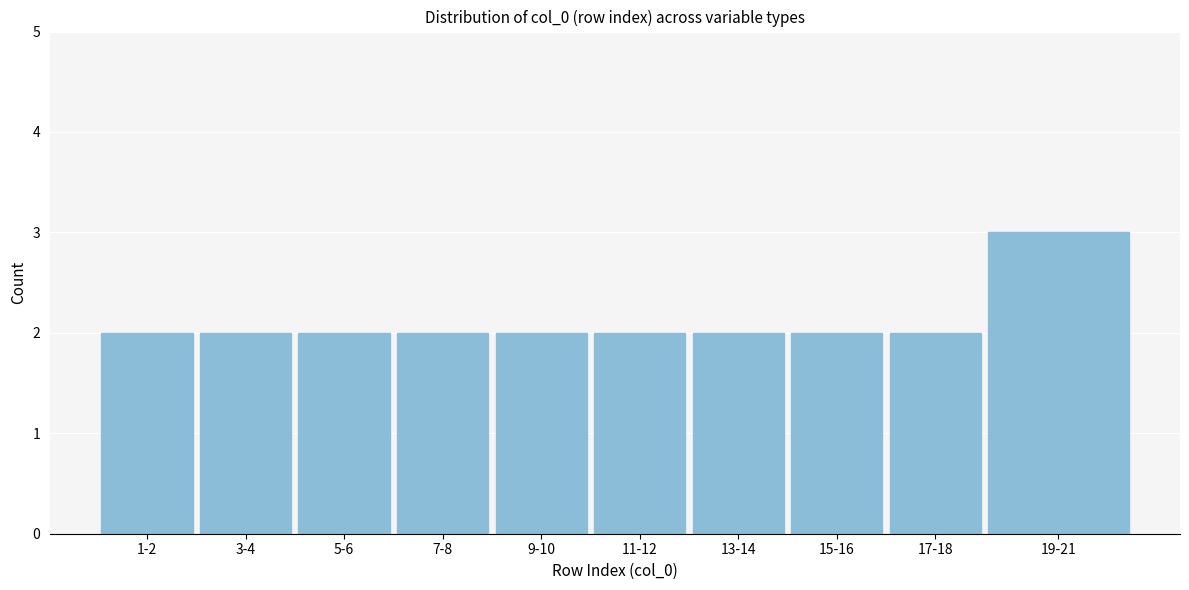

Reading left to right, transcribe all the data shown in this chart.

1-2=2	3-4=2	5-6=2	7-8=2	9-10=2	11-12=2	13-14=2	15-16=2	17-18=2	19-21=3